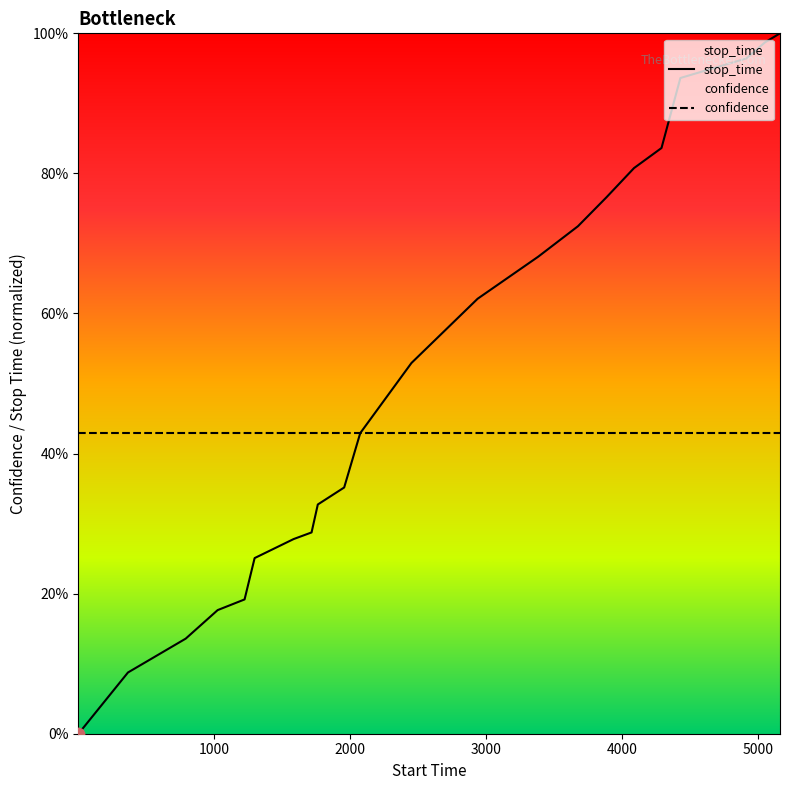

What are all the series names shown in the legend?

stop_time, confidence